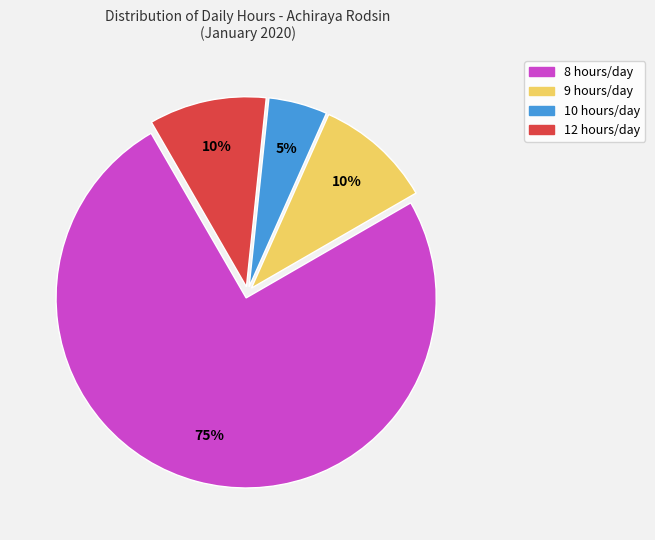

To the nearest percent, what is the average slice percentage?

25%